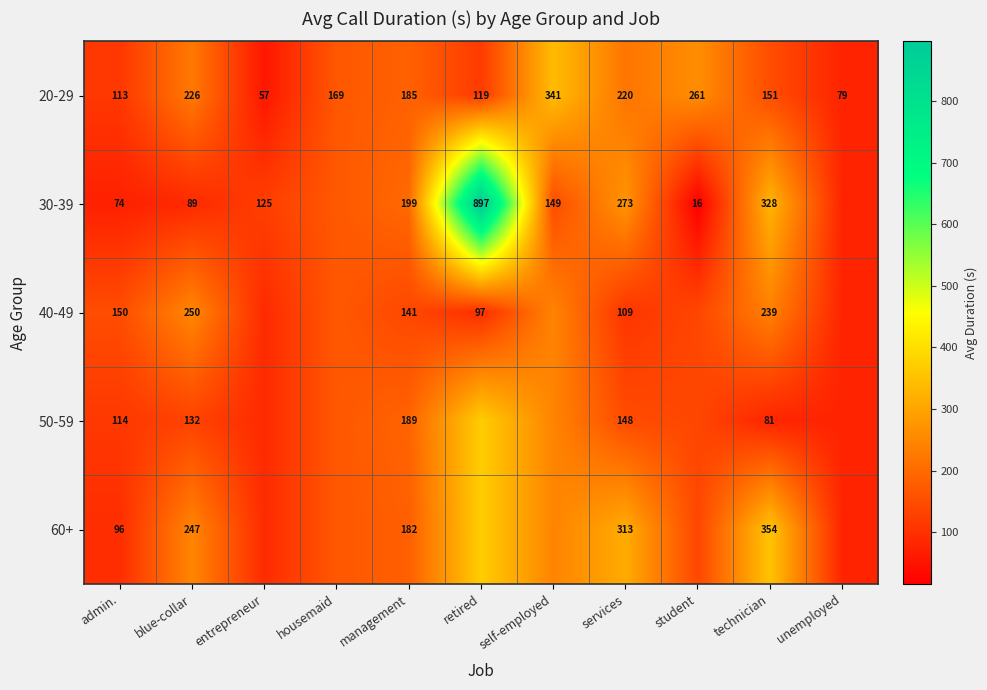

Where does the 20-29 series first go above 169?

blue-collar